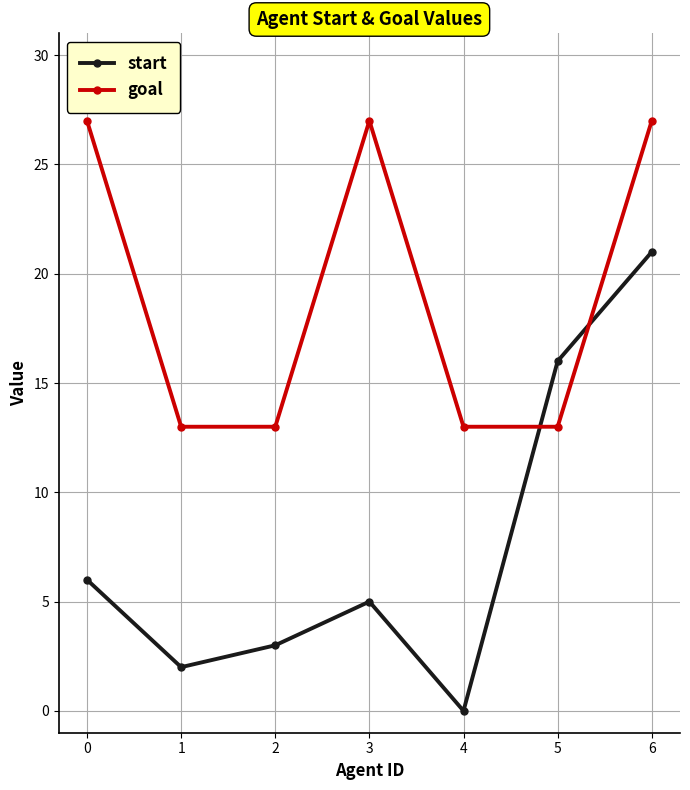

Which category has the highest value in the start series?

6